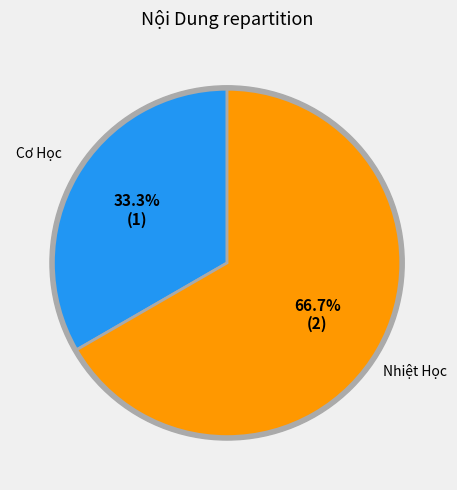

What percentage is NOT represented by Nhiệt Học?

33.3%